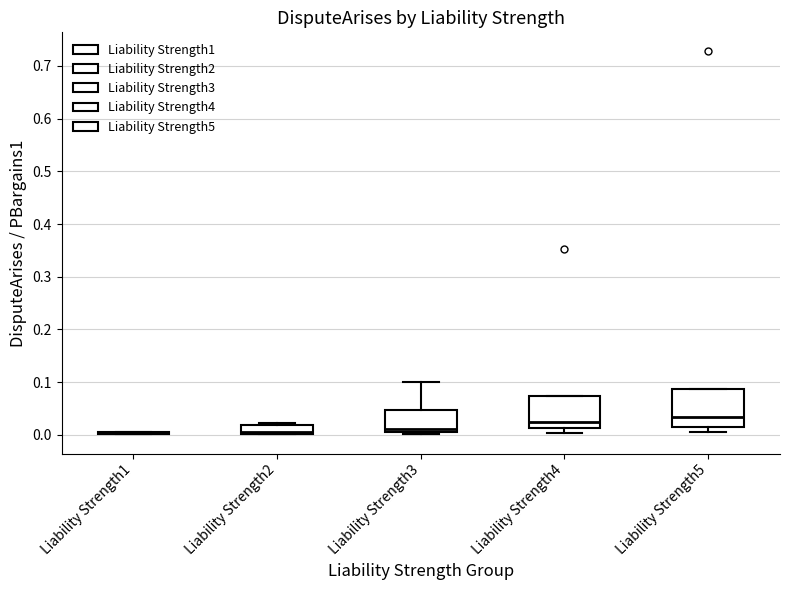

Reading left to right, read every box against the y-axis: the position of its median line, the range the box covers, and the ends of its whiskers. The values are not printed on the chart, so give them approximately, as read against the axis.

Liability Strength1: box collapsed to a line at 0.00, whiskers 0.00 to 0.01
Liability Strength2: median 0.01, box 0.00 to 0.02, whiskers 0.00 to 0.02
Liability Strength3: median 0.01 (just above the box's lower edge), box 0.01 to 0.05, whiskers 0.00 to 0.10
Liability Strength4: median 0.02, box 0.01 to 0.07, whiskers 0.00 to 0.07
Liability Strength5: median 0.03, box 0.02 to 0.09, whiskers 0.01 to 0.09